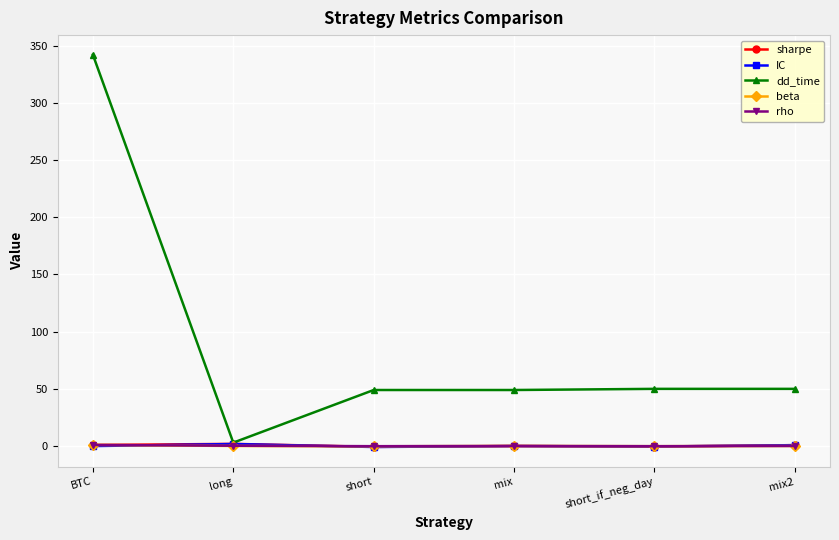

Between long and short, which series saw the biggest shift?

dd_time